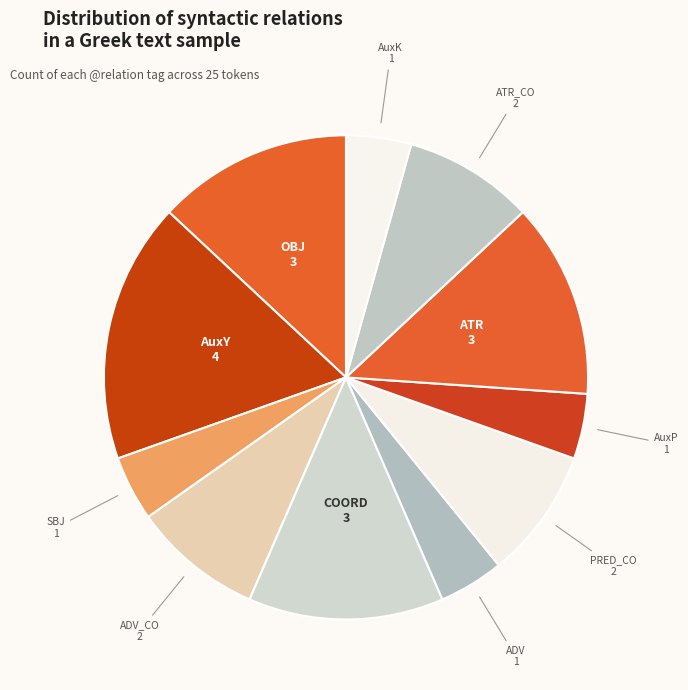

Count the number of slices in the pie.

11